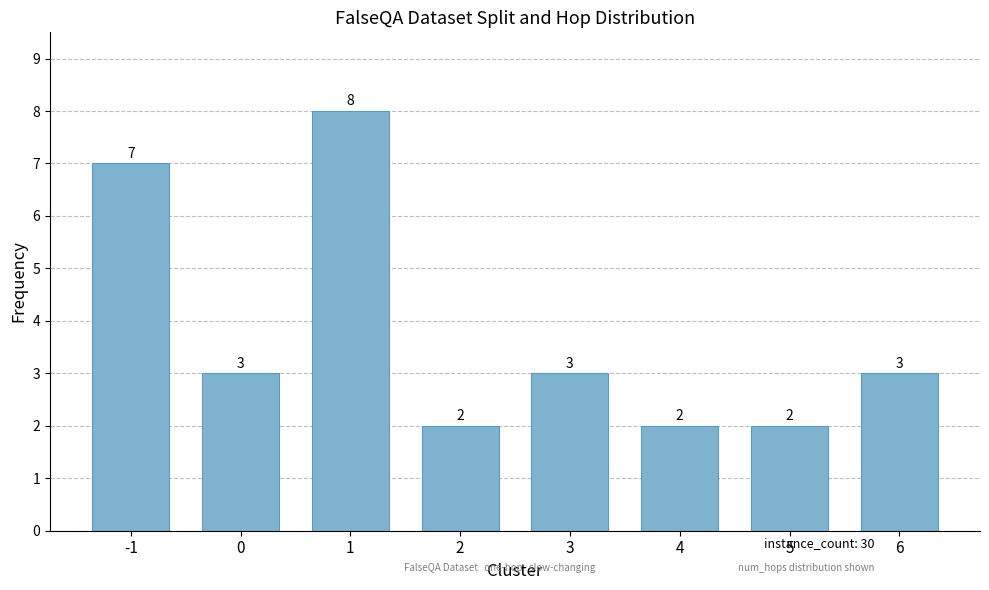

At which category does the chart reach its peak across all series?

1